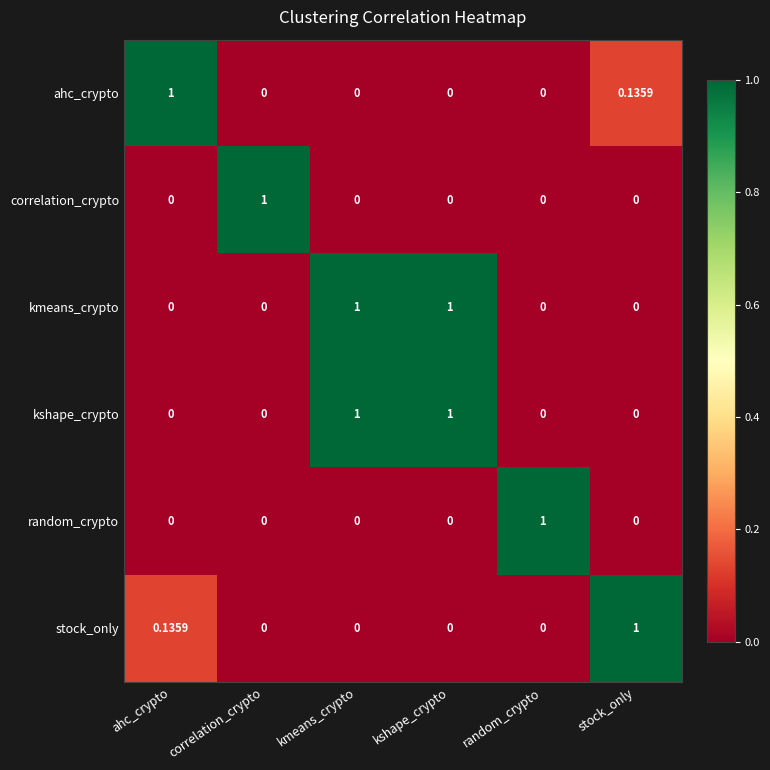

Is the value of kshape_crypto at kshape_crypto greater than the value of stock_only at kshape_crypto?

Yes